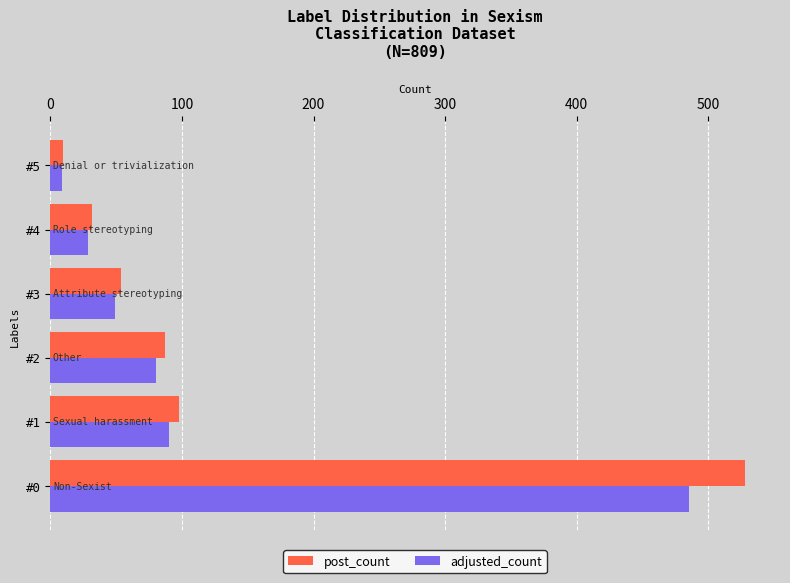

What is the average value of the adjusted_count series?

124